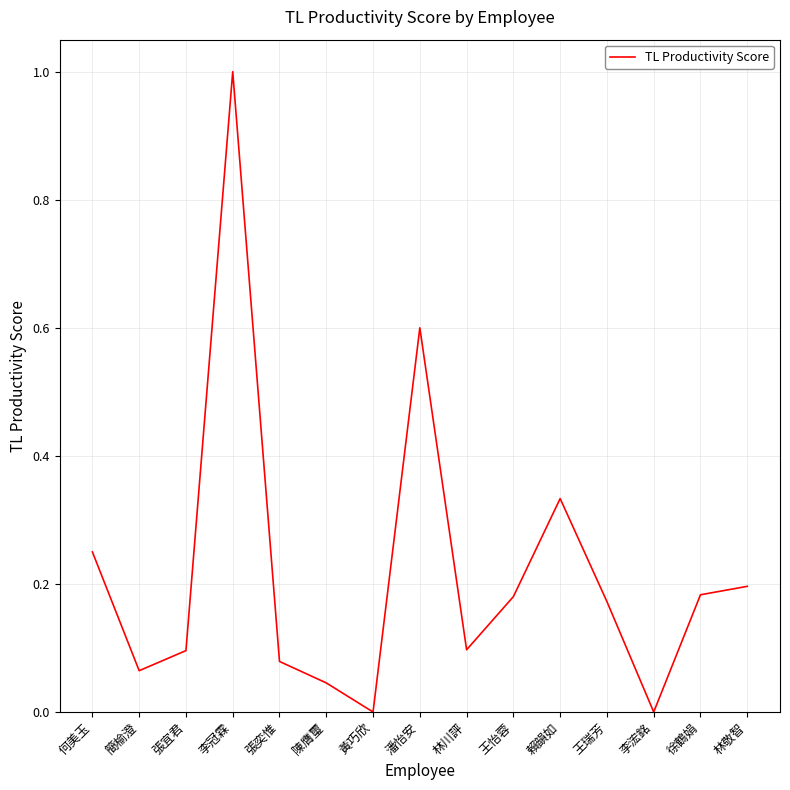

Which has a higher value, 王怡蓉 or 李冠霖?

李冠霖